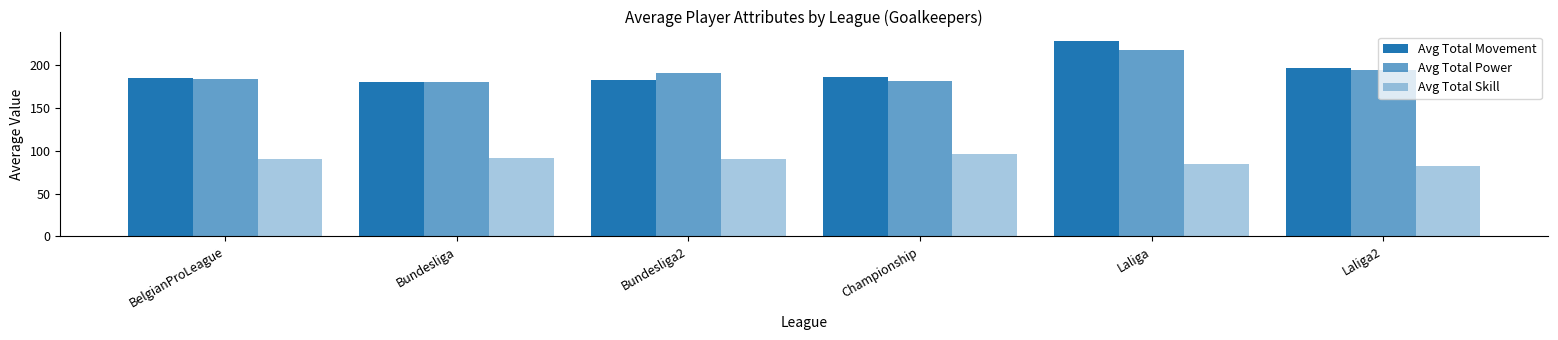

How many series are shown in this chart?

3